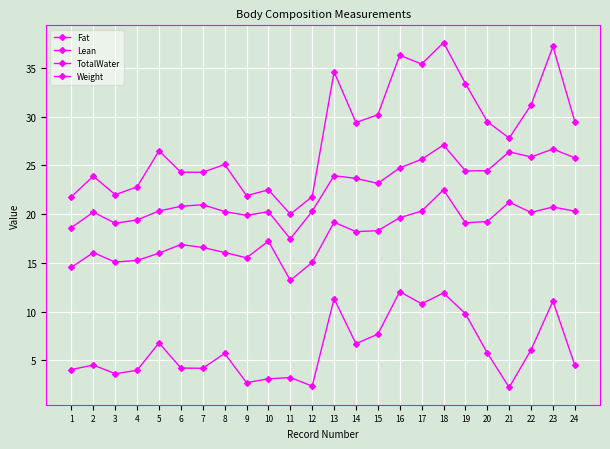

How many categories are shown in the chart?

24